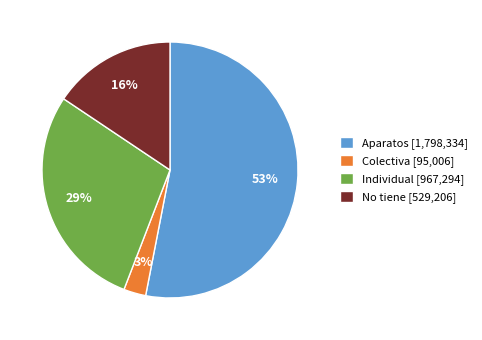

Combined, do Individual and No tiene account for over 50%?

No